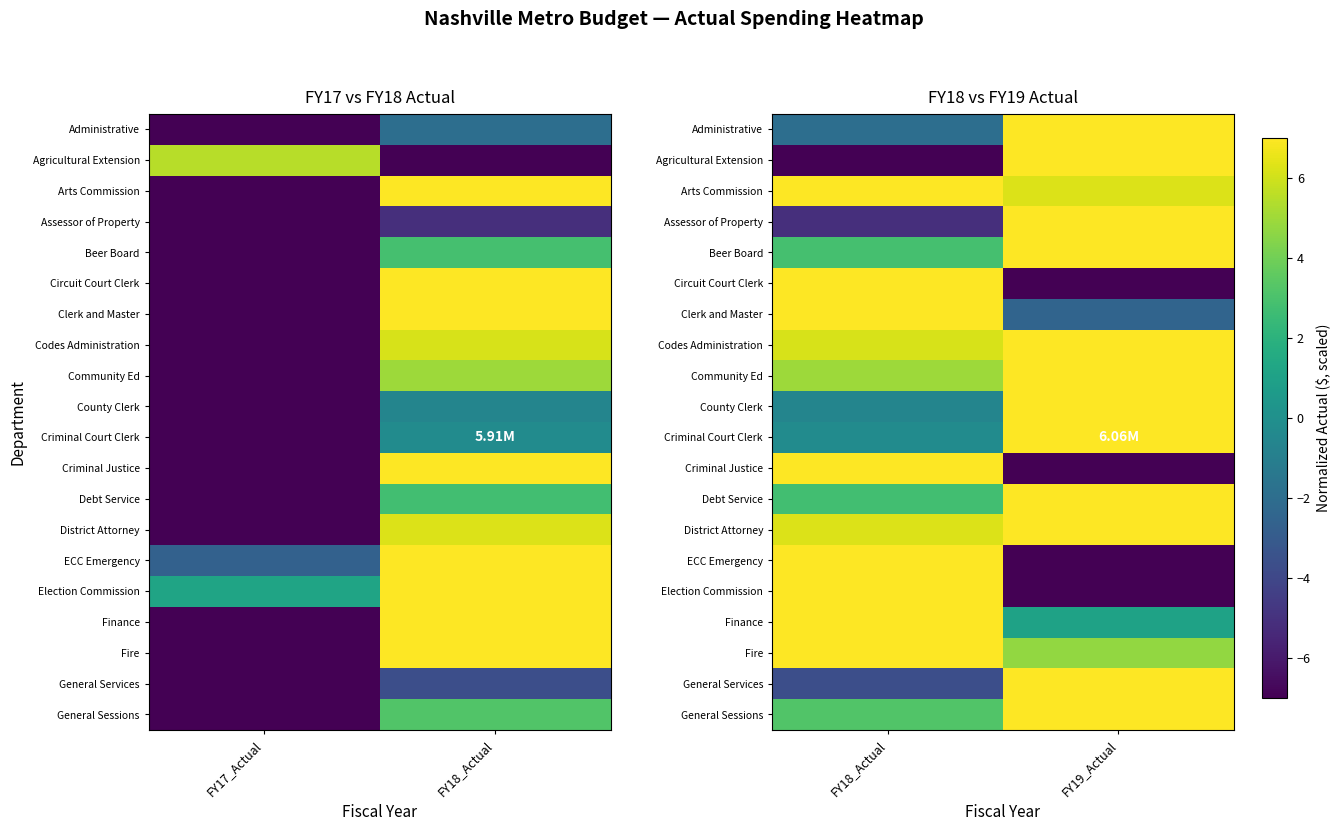

At how many categories does at least one series exceed -2?

2